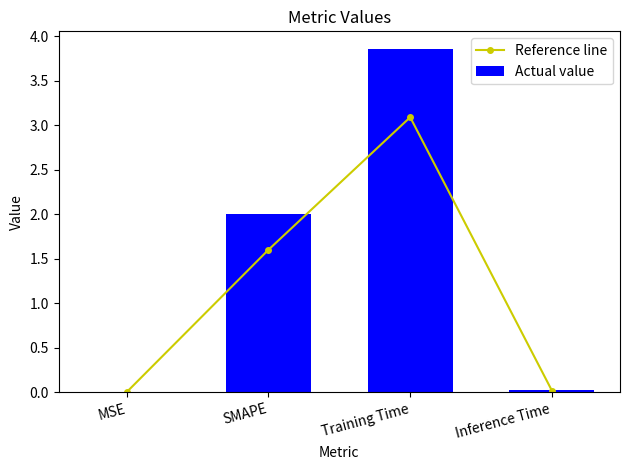

What is the difference between the Actual value values at Training Time and MSE?

3.9